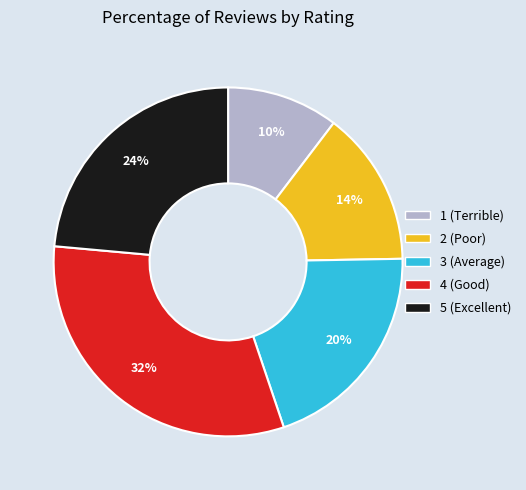

Is there a majority slice in this chart?

No